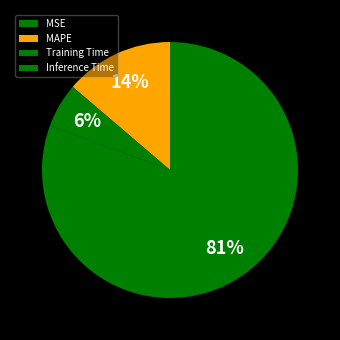

The MSE slice represents 0% of the pie. True or false?

True